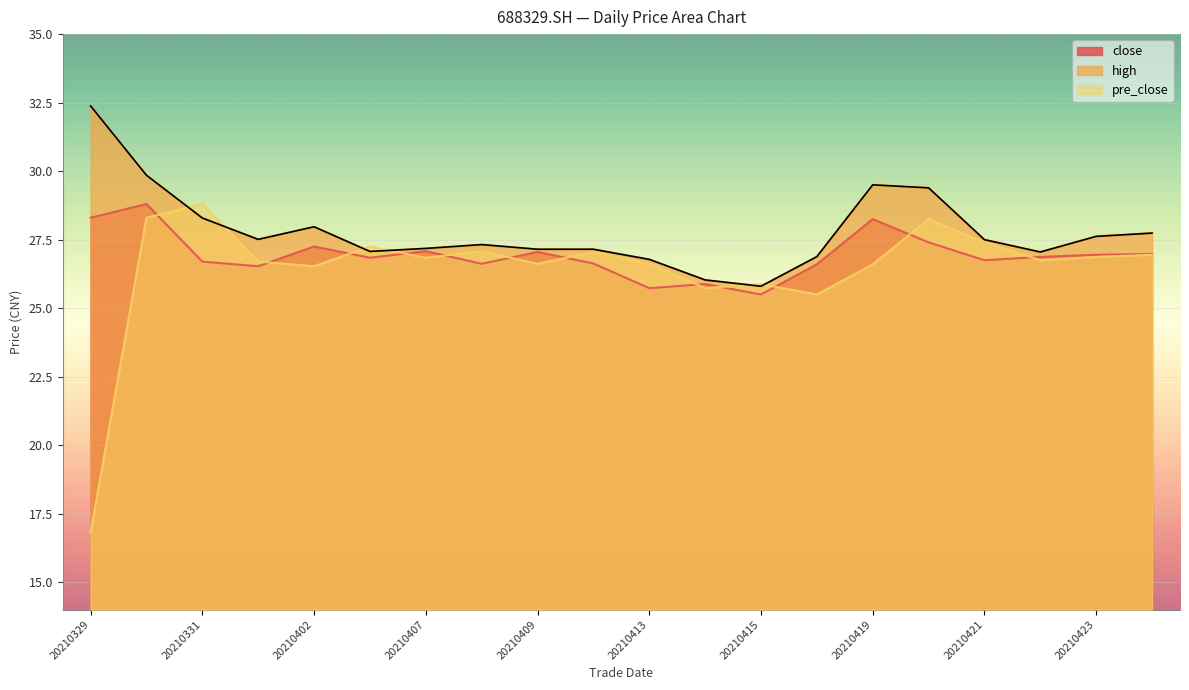

List the series in order of their overall mean, lowest first.

pre_close, close, high